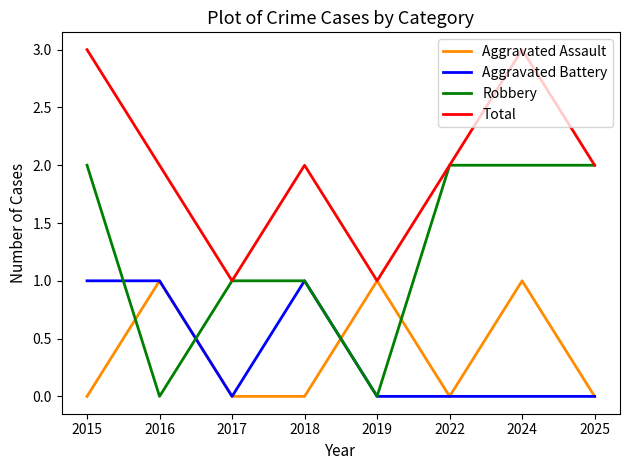

Which series changed the most between 2015 and 2017?

Total